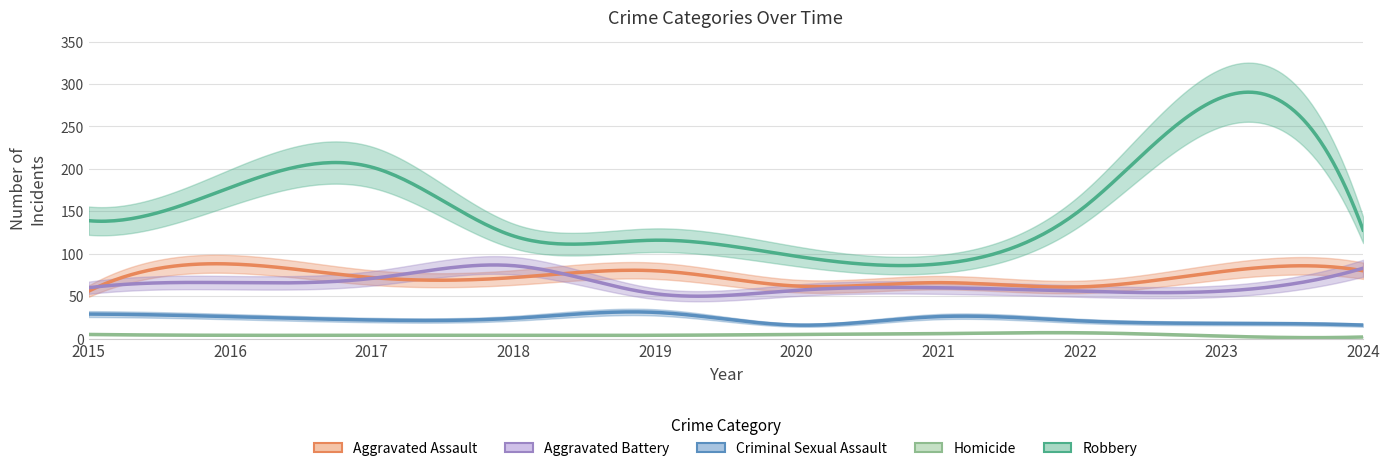

How many interior local peaks does the Robbery series have?

2